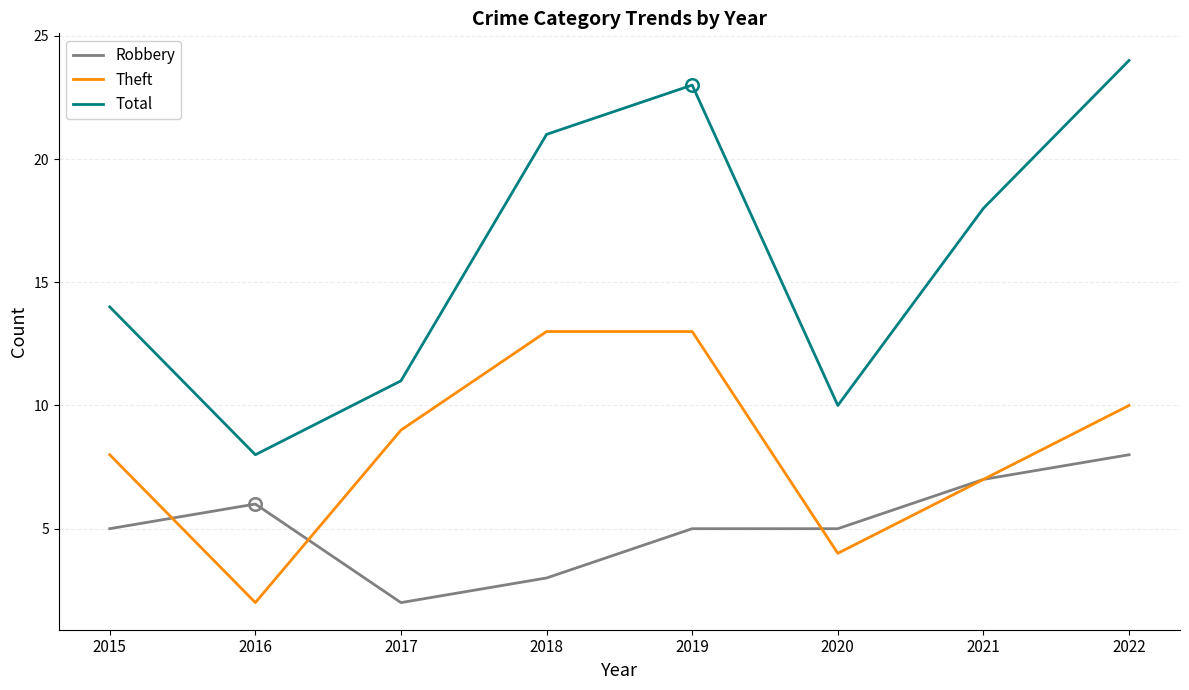

What is the difference between the highest and lowest values at 2020?

6